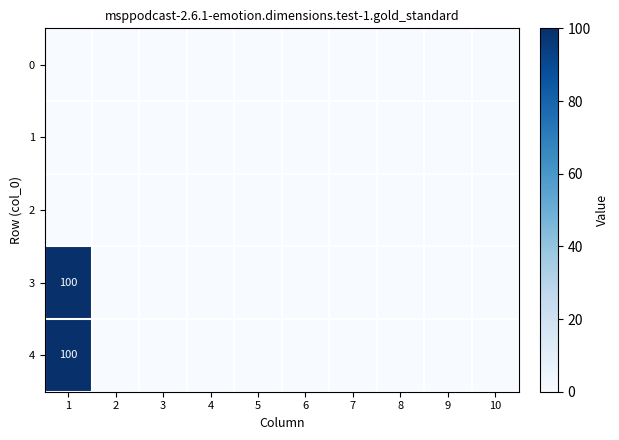

Which series has the largest total across all categories?

3